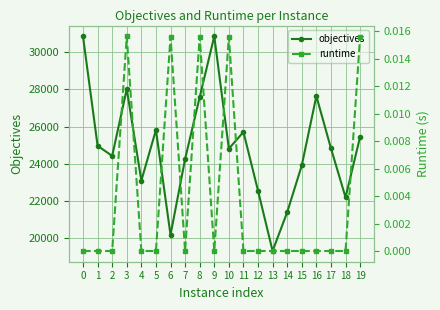

The objectives series shows 43291.1 at 7. True or false?

False